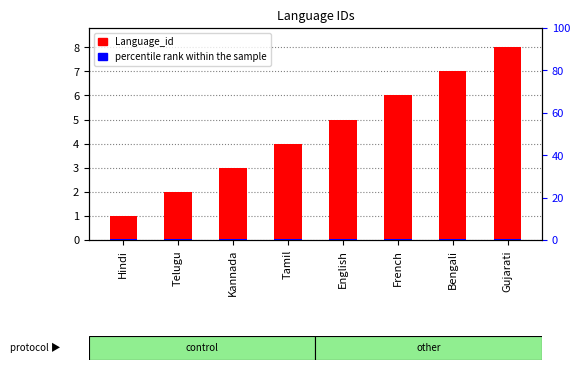

Does the chart contain any negative values?

No